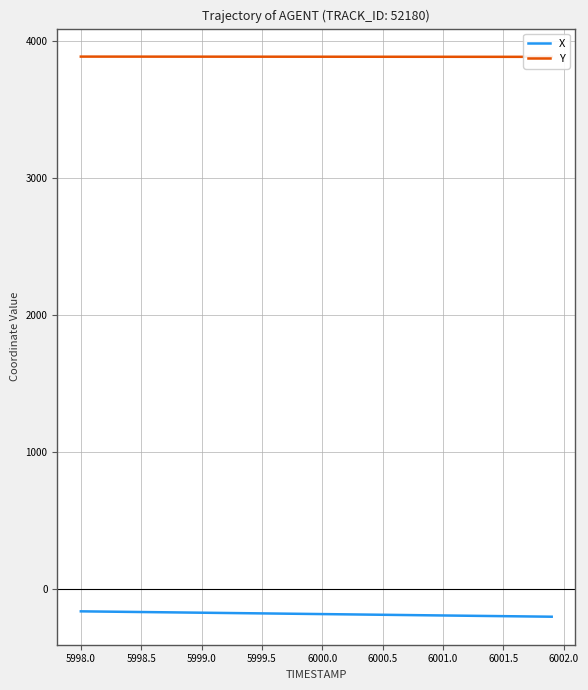

Rank the series by their average value, from lowest to highest.

X, Y